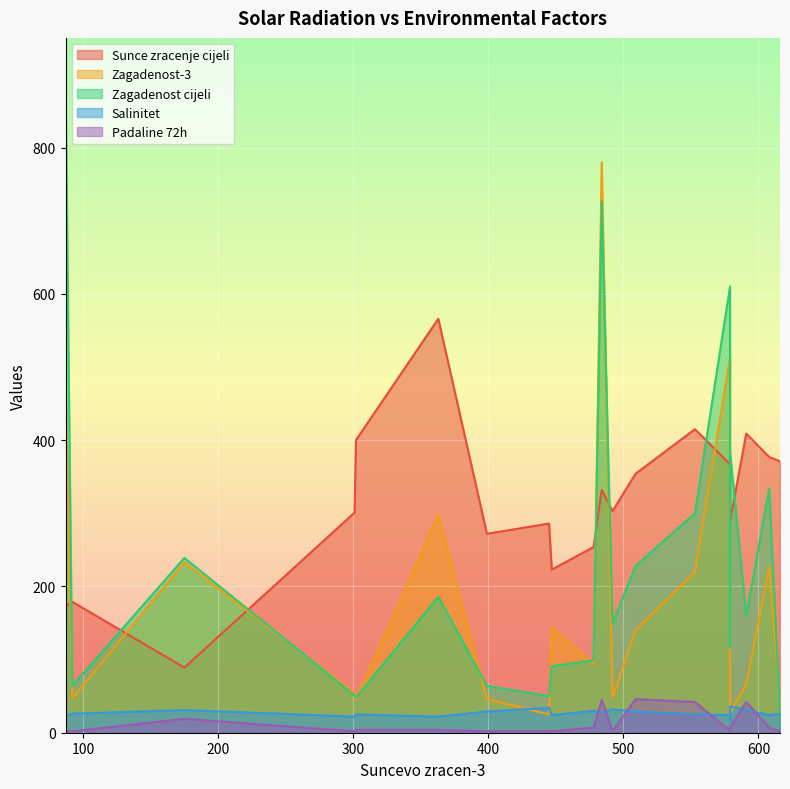

At which category is the sum across all series the highest?

16